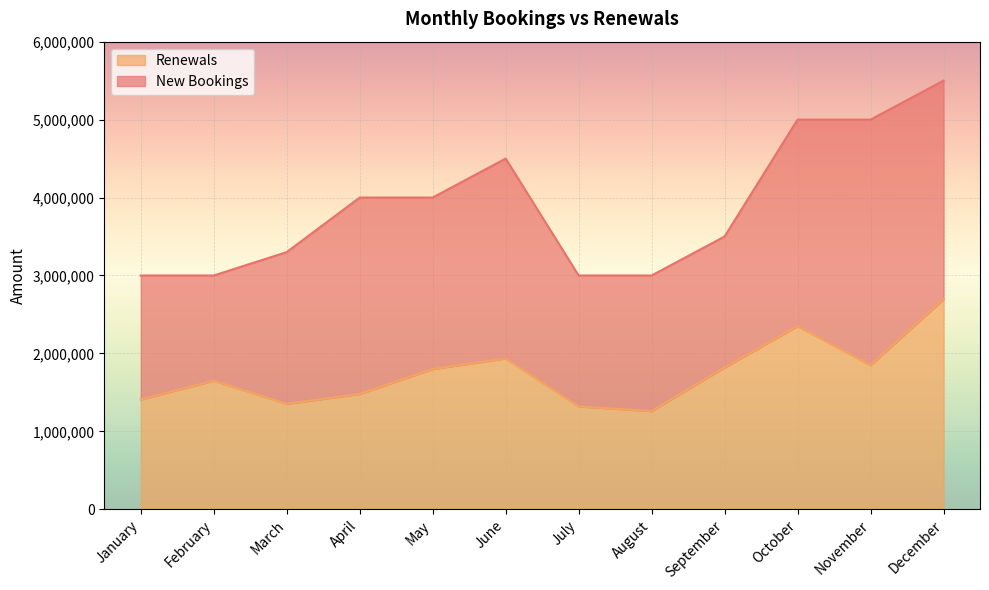

Where is the first local minimum?

March